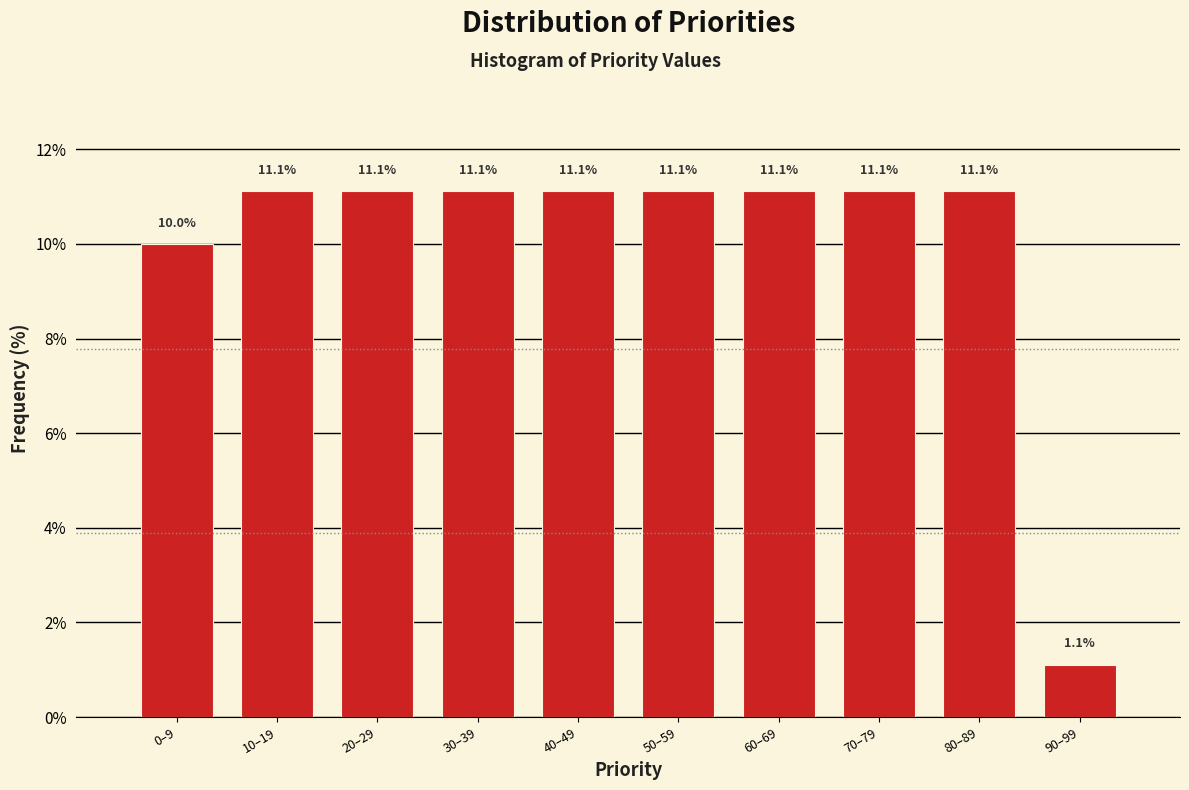

Reading left to right, list all the values displayed in this chart.

10.0	11.1	11.1	11.1	11.1	11.1	11.1	11.1	11.1	1.1